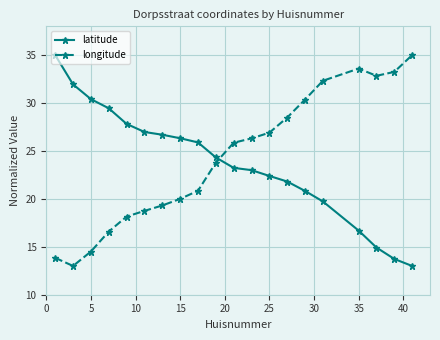

True or false: longitude and latitude cross at least once.

True